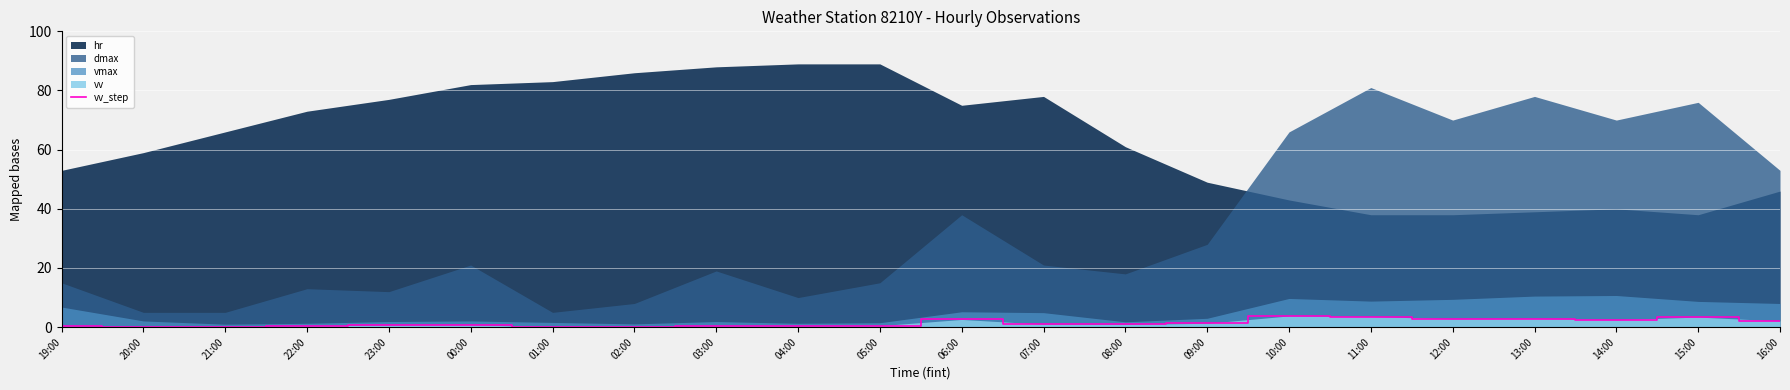

Where is the first local minimum?

20:00